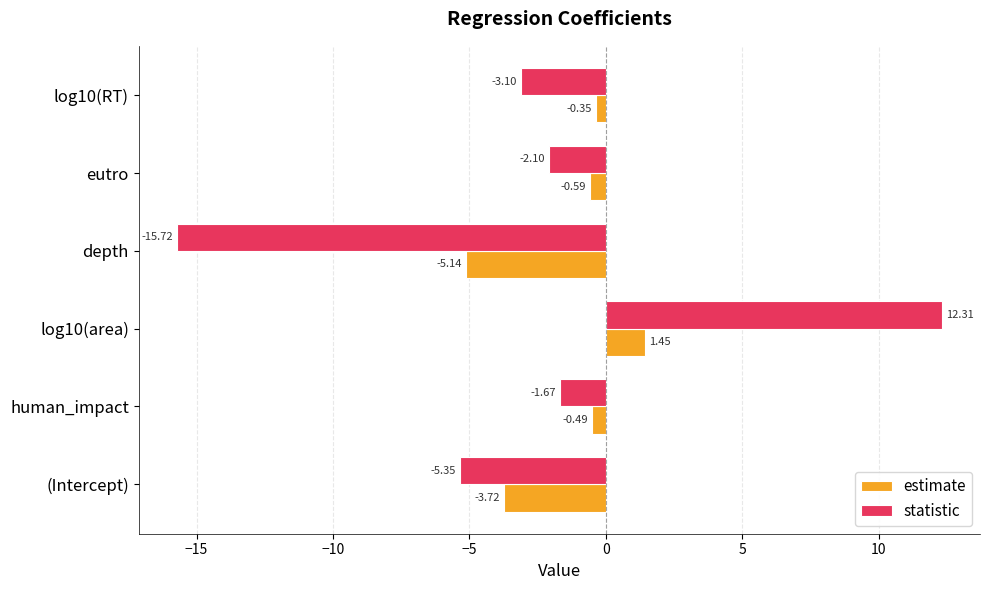

What is the total value across all series at eutro?

-2.7